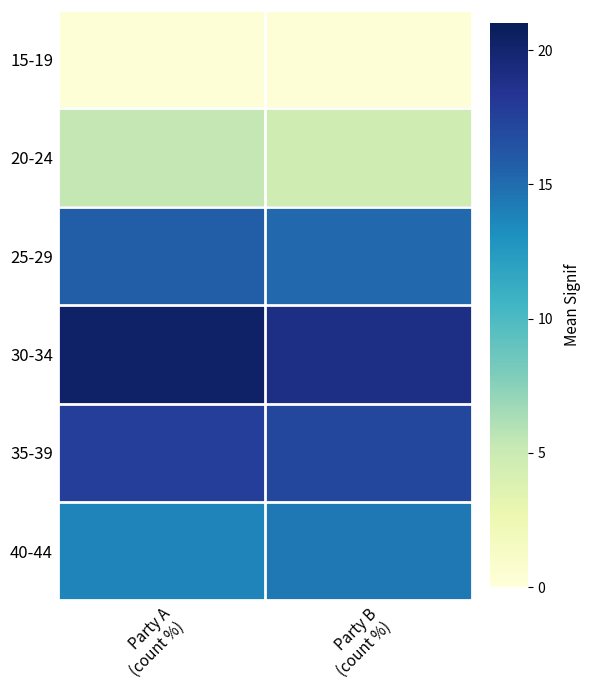

Reading left to right, list all the values displayed in this chart.

15-19: Party A
(count %)=0.2	Party B
(count %)=0.2
20-24: Party A
(count %)=5.4	Party B
(count %)=4.7
25-29: Party A
(count %)=15.8	Party B
(count %)=15.2
30-34: Party A
(count %)=20.3	Party B
(count %)=19.0
35-39: Party A
(count %)=17.7	Party B
(count %)=17.1
40-44: Party A
(count %)=13.7	Party B
(count %)=14.4